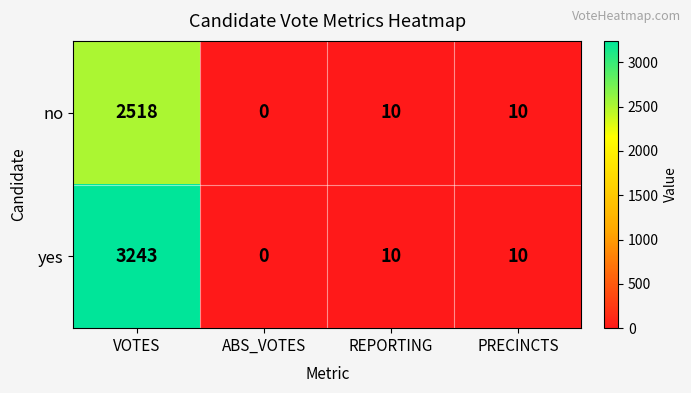

At how many categories does at least one series exceed 3099?

1